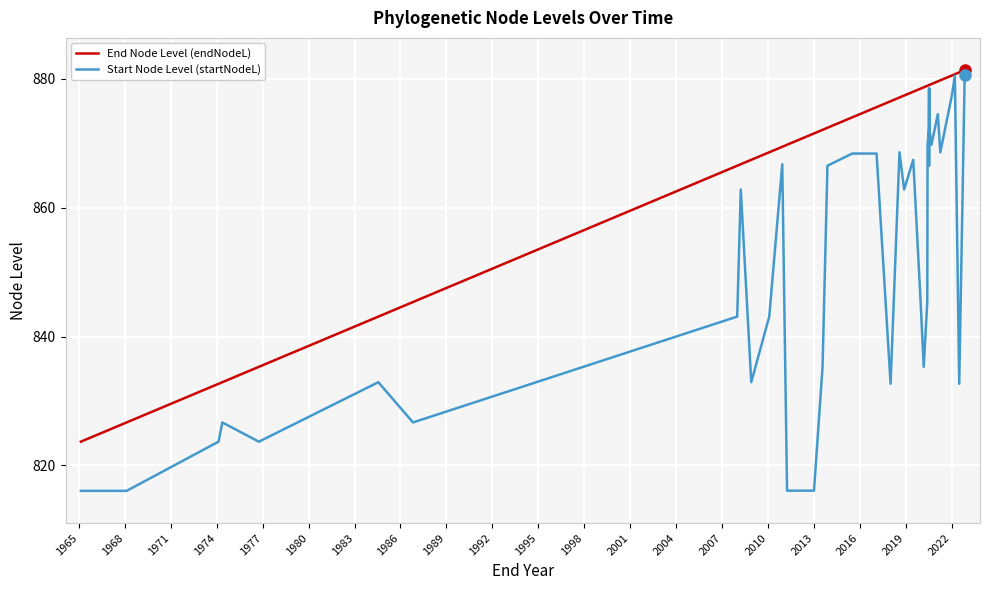

The Start Node Level (startNodeL) series shows 832.7 at 2022. True or false?

True